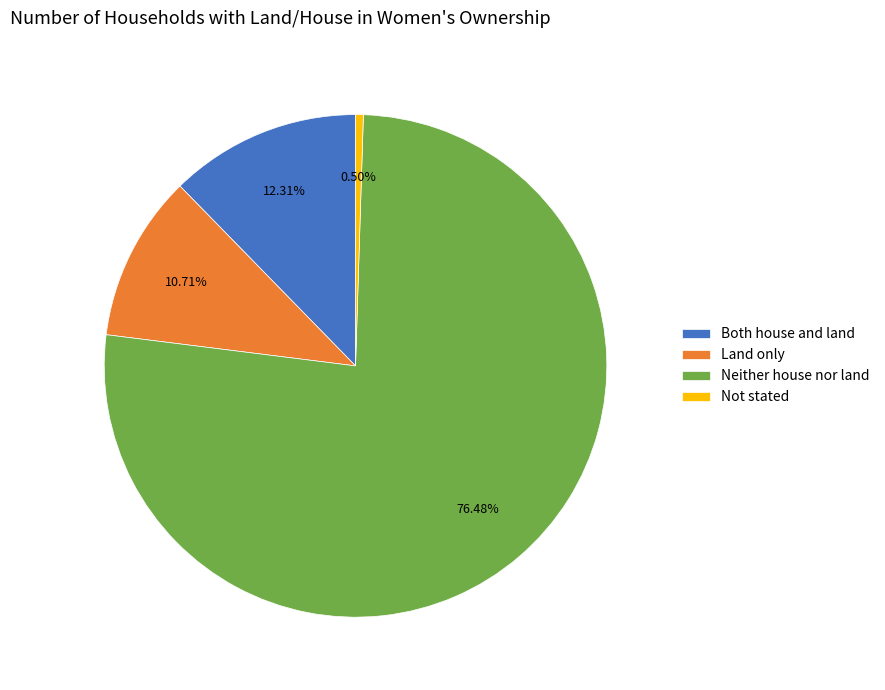

Is the sum of Land only and Neither house nor land greater than half?

Yes